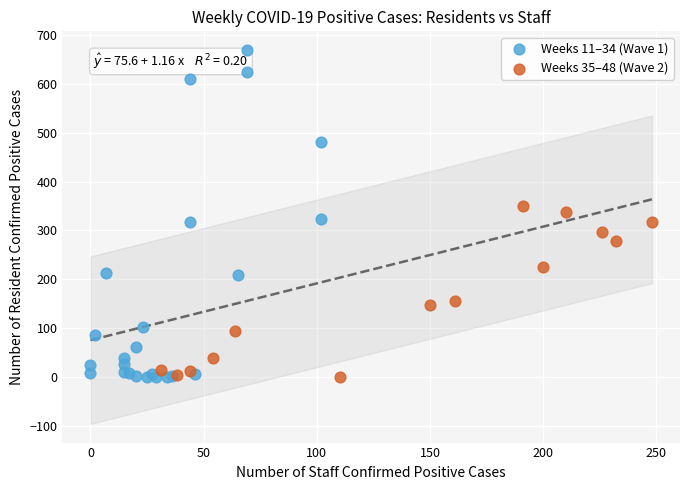

Which series contains the highest Y value?

Weeks 11–34 (Wave 1)